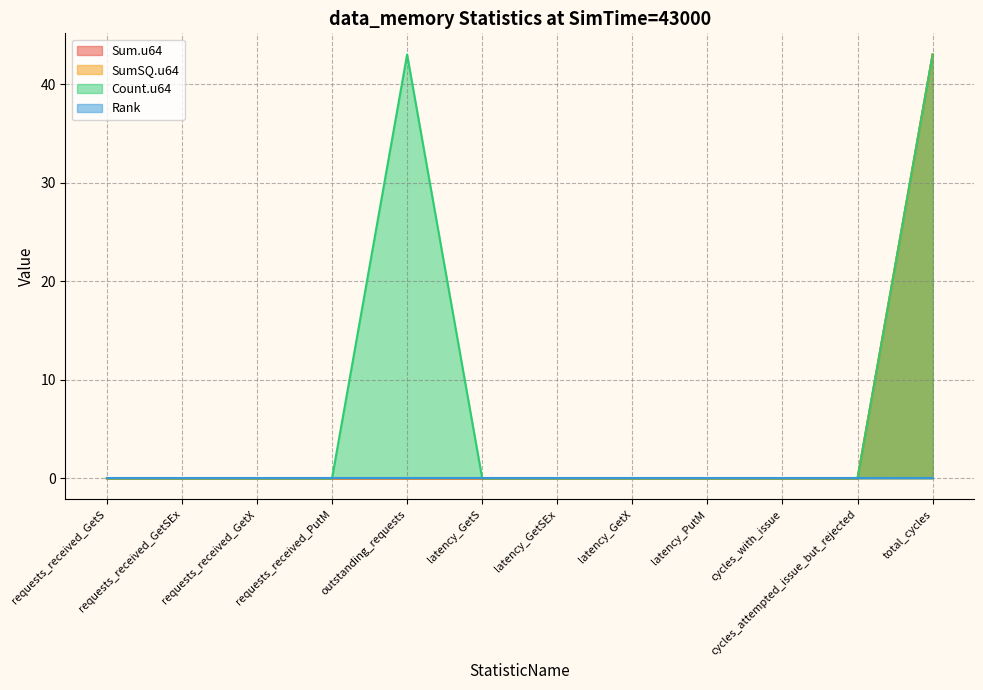

Between latency_GetS and latency_GetSEx, which series saw the biggest shift?

Sum.u64